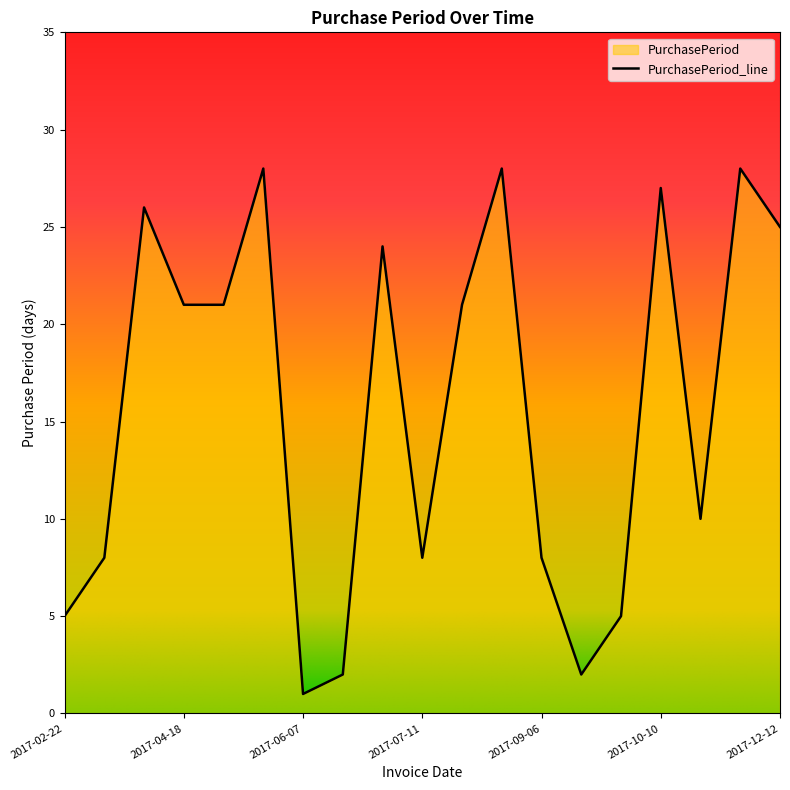

How many values exceed 21?

7